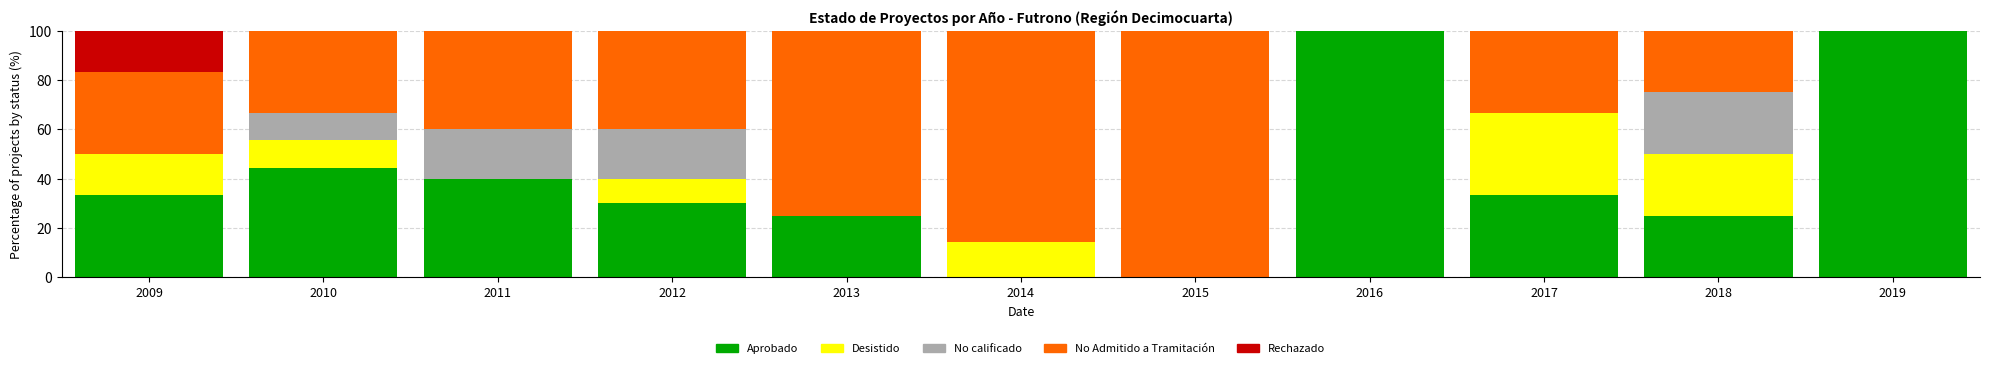

The Aprobado series shows 60.6 at 2019. True or false?

False